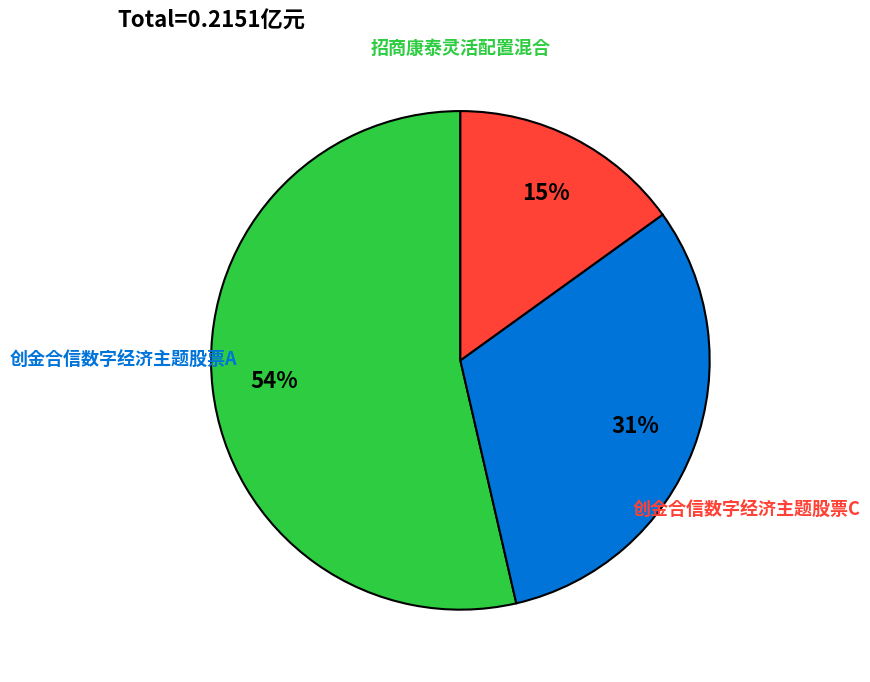

Count the number of slices in the pie.

3